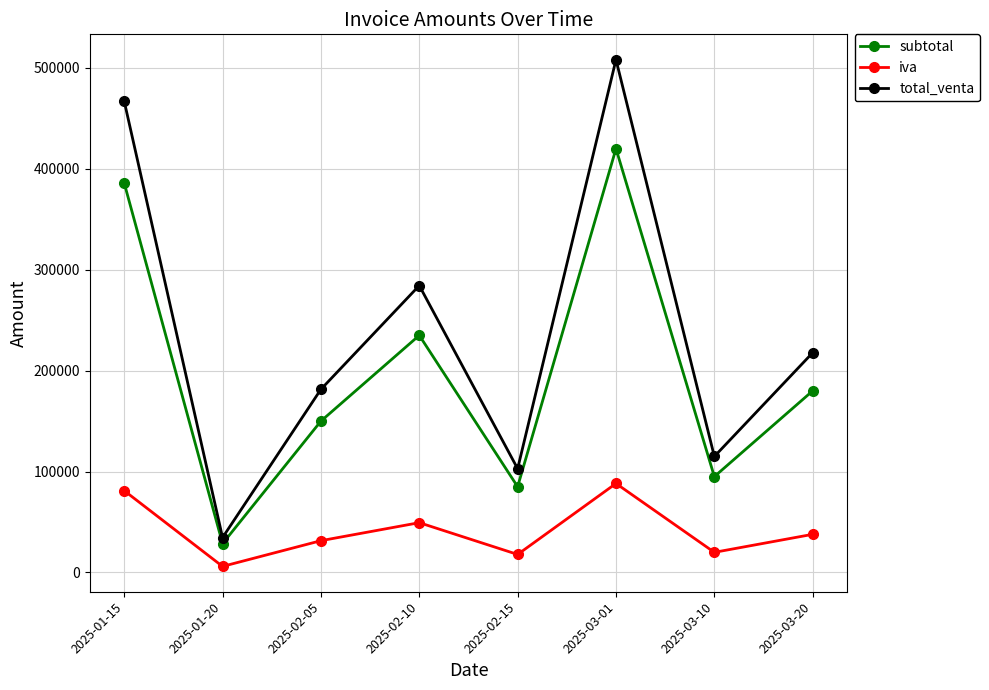

What is the lowest value of the total_venta series?

34606